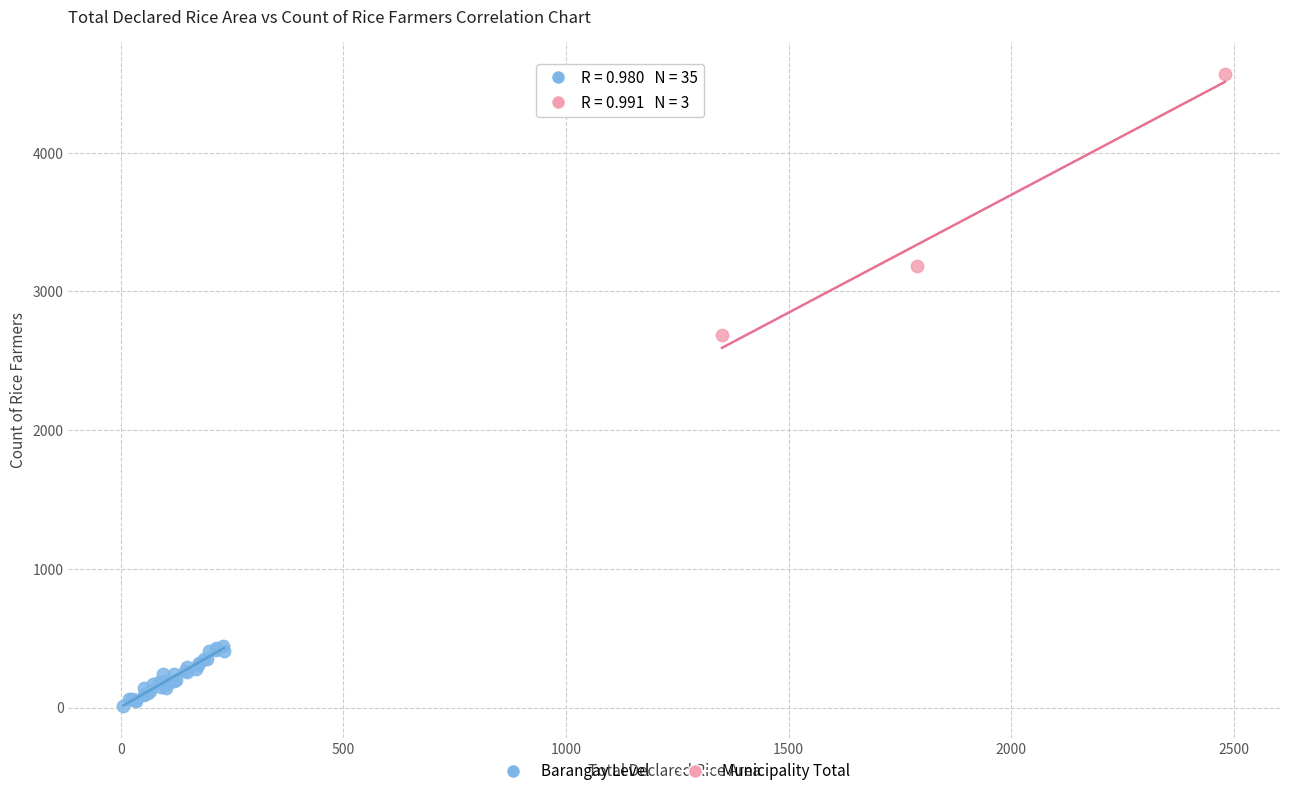

What are all the series names shown in the legend?

Barangay Level, Municipality Total